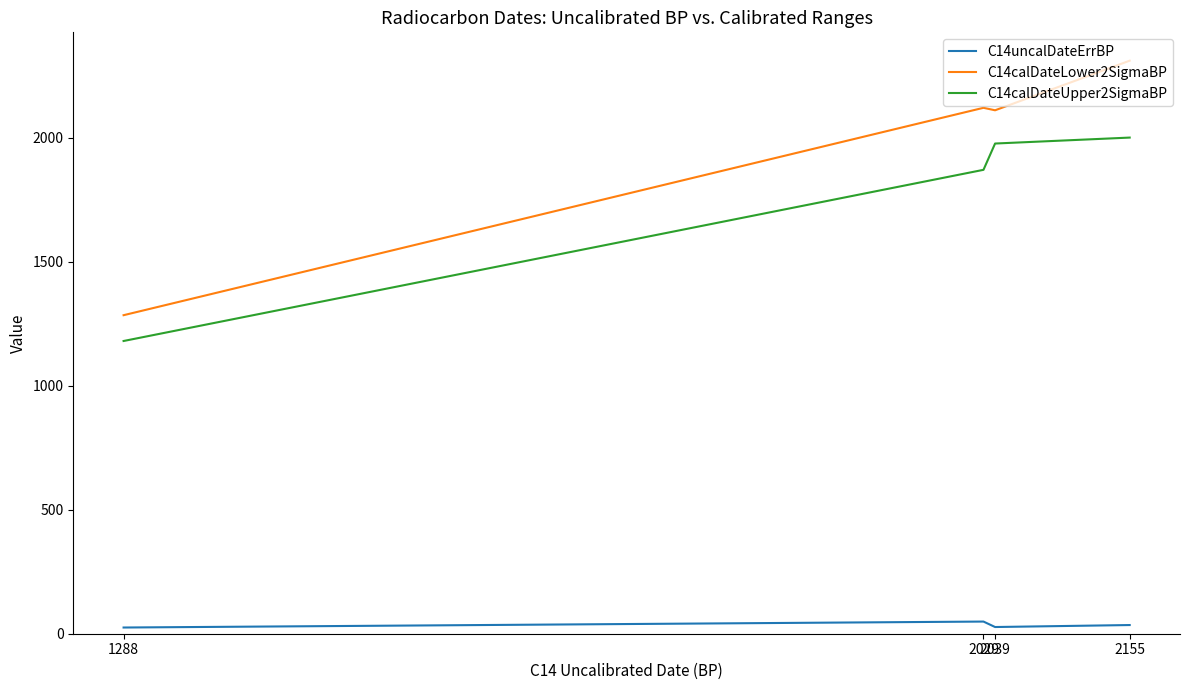

In C14uncalDateErrBP, how many points are higher than both neighbors (excluding endpoints)?

1